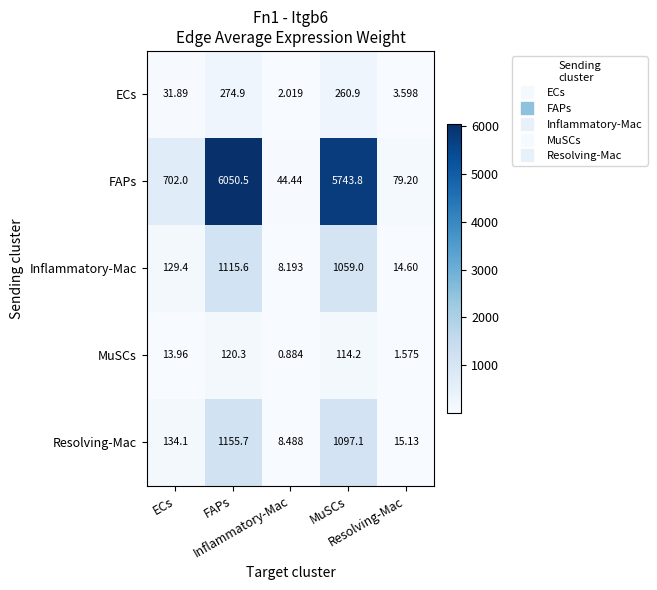

How many series are shown in this chart?

5